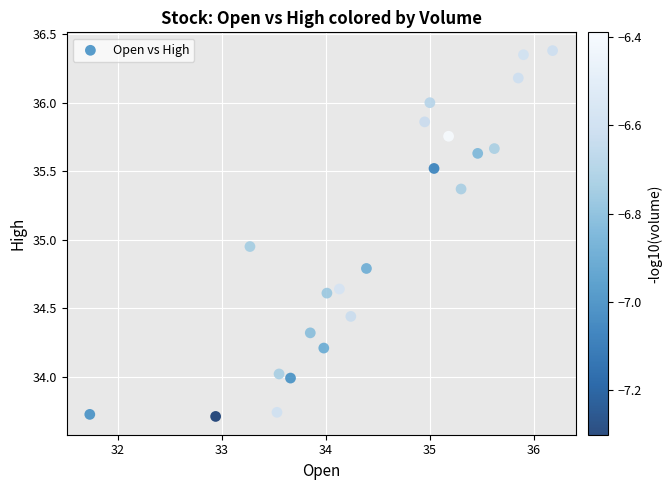

What is the range of Y values (max minus min)?

2.7